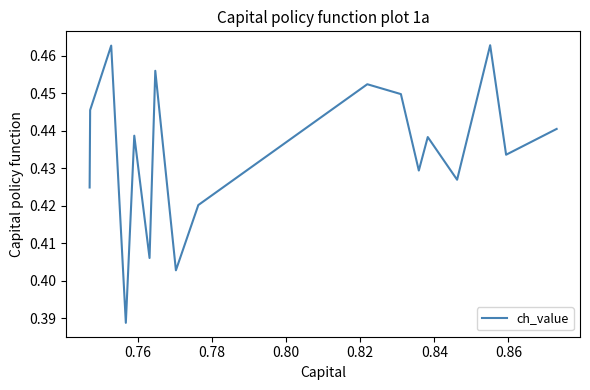

How many points are lower than both their immediate neighbors (excluding endpoints)?

5